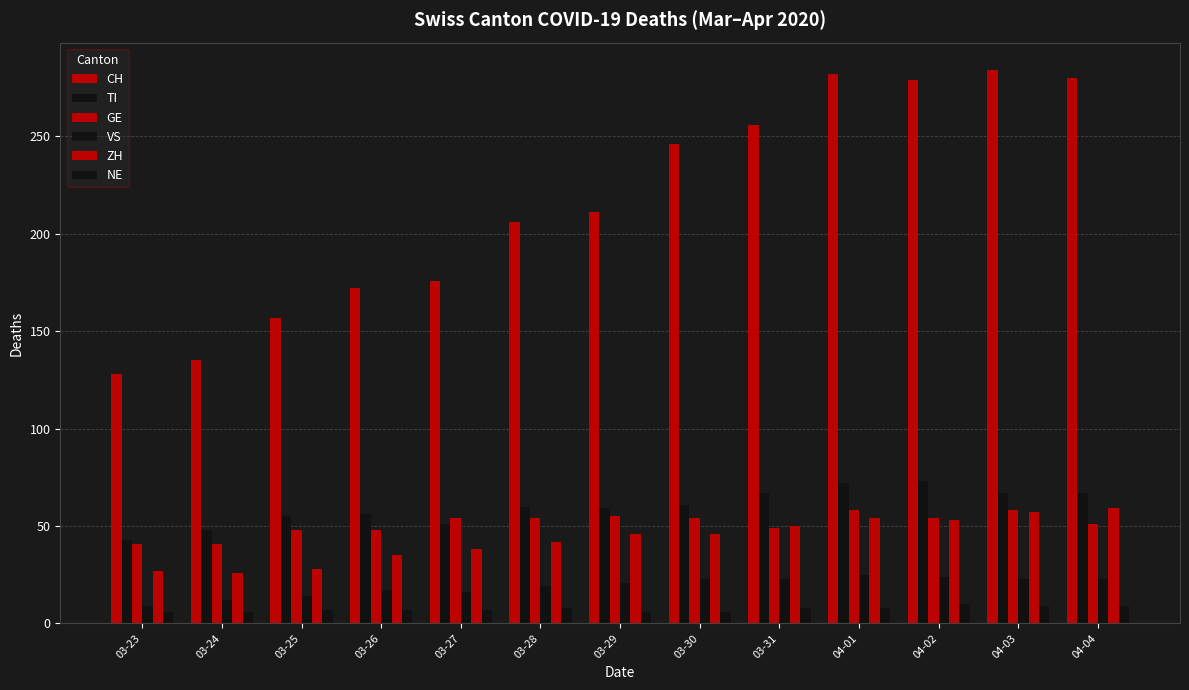

Which has a higher value, 03-30 or 03-23?

03-30